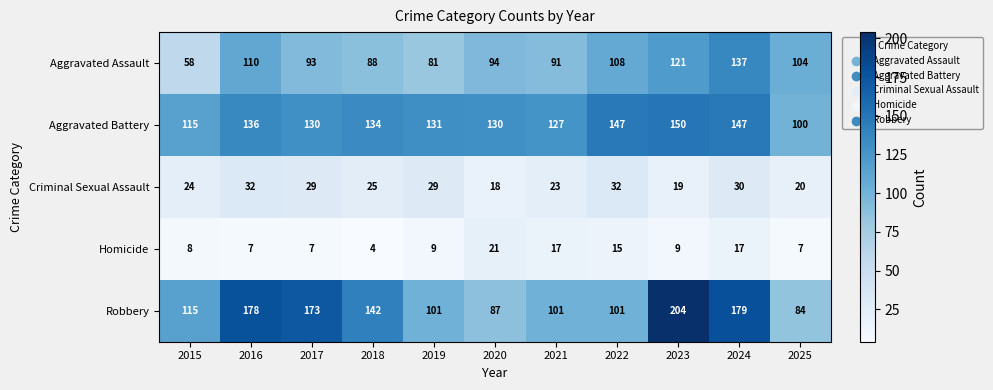

What is the difference between the maximum and second lowest values in the Criminal Sexual Assault series?

13